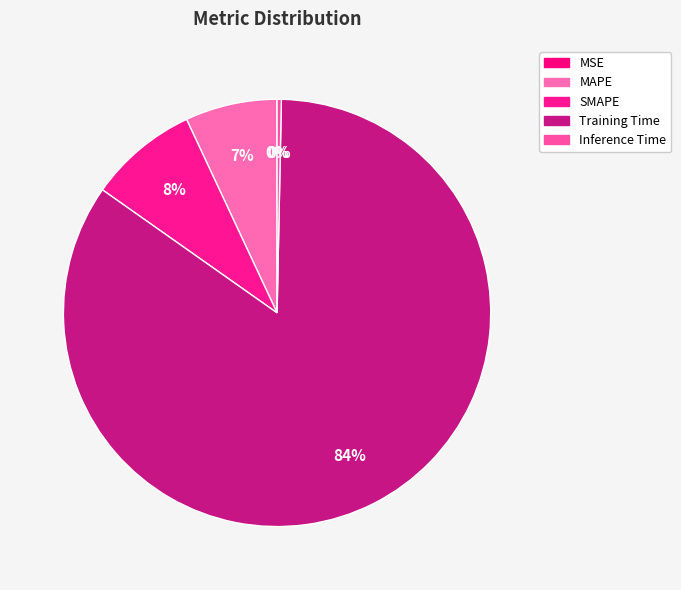

Rank the categories by value from lowest to highest.

MSE, Inference Time, MAPE, SMAPE, Training Time